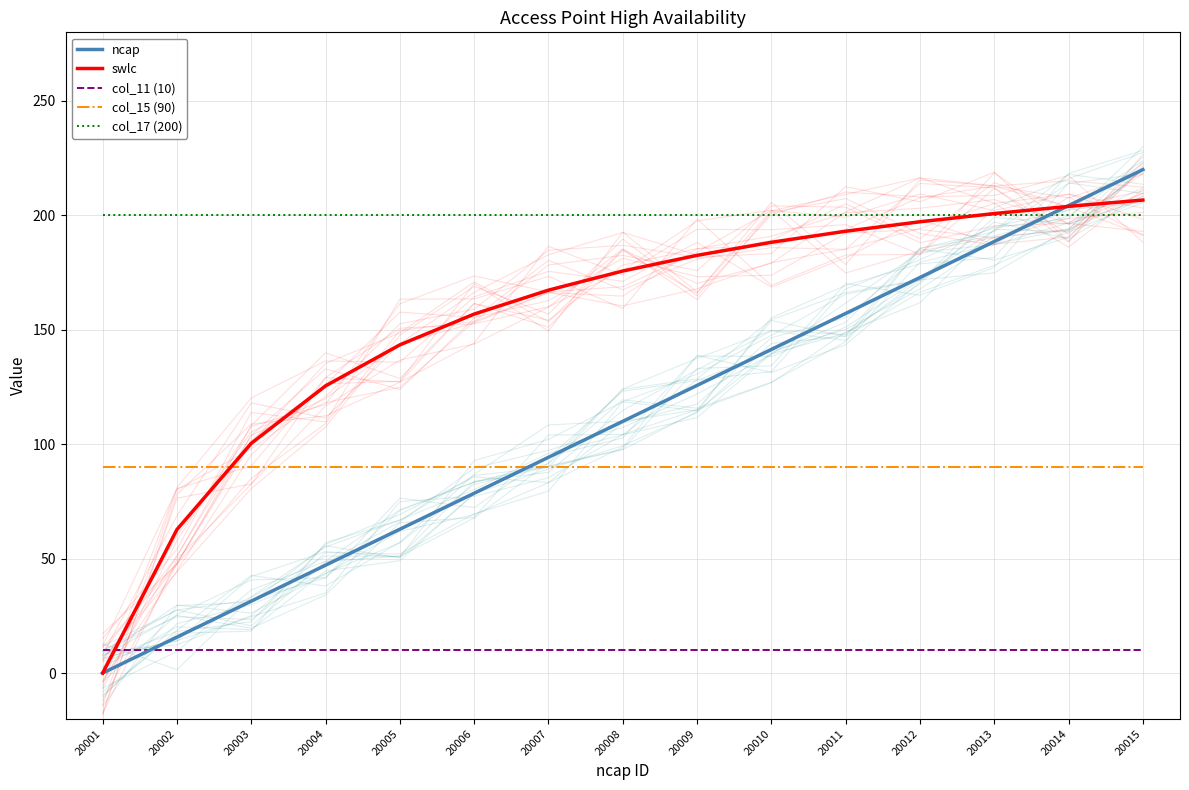

What is the value of the swlc point at the 3rd from the left?

100.4